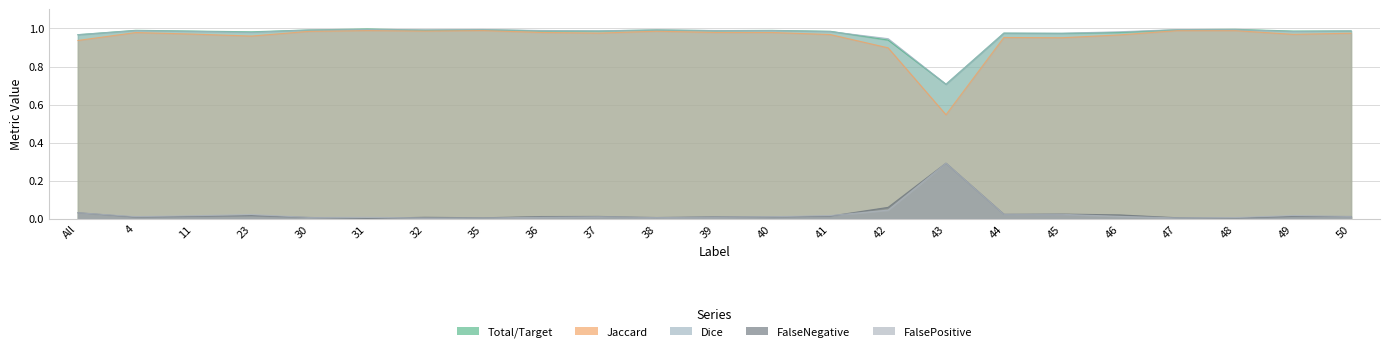

Between 39 and 49, which series saw the biggest shift?

Jaccard